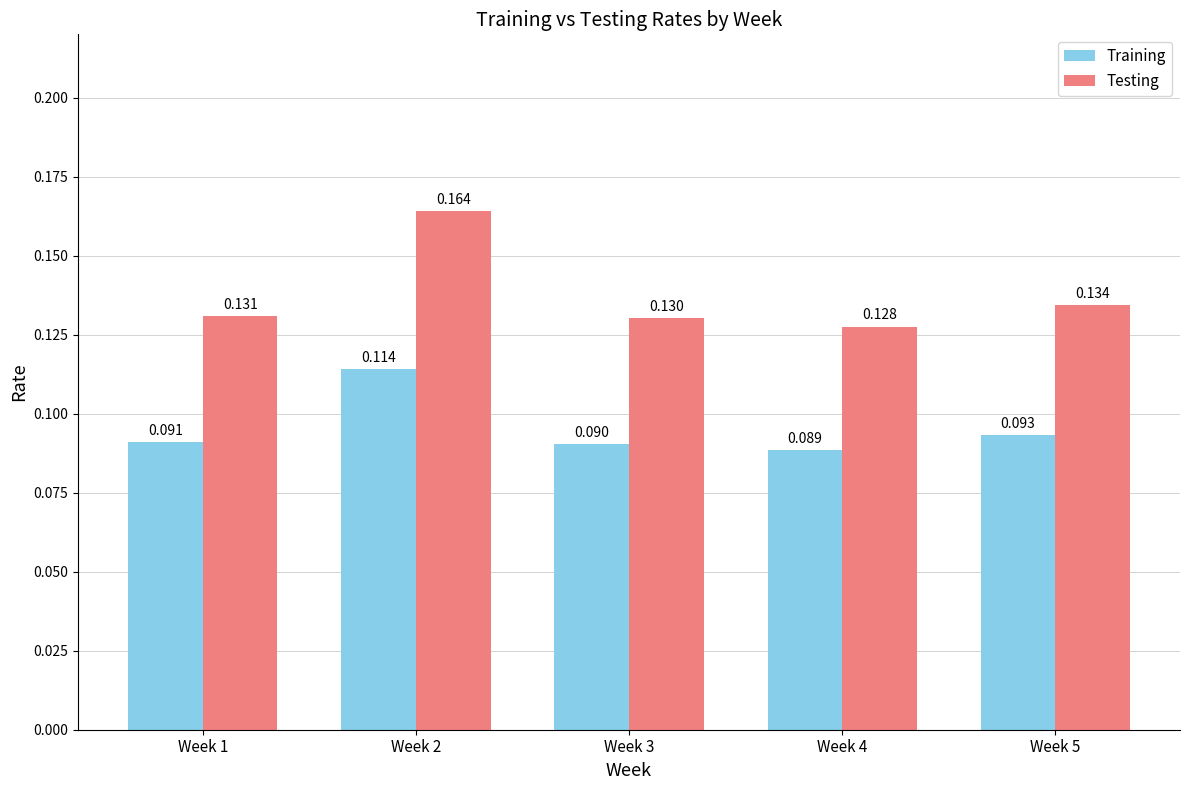

List the series in order of their peak value, highest first.

Testing, Training